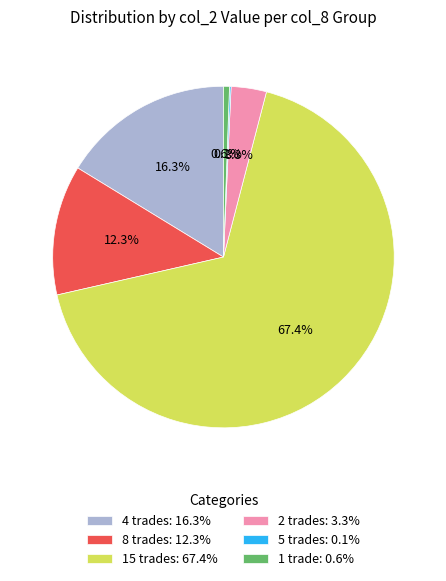

Does 15 trades: 67.4% represent more than half of the total?

Yes